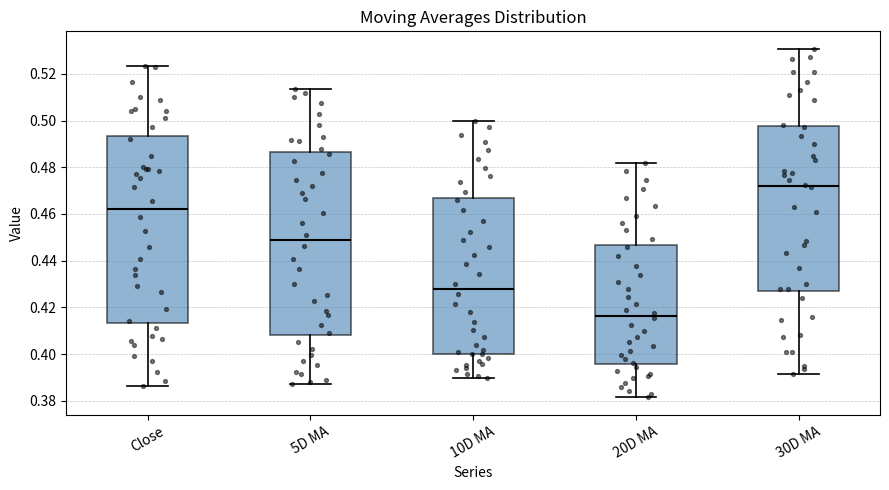

Where does the upper whisker of the box for Close end on the y-axis? The values are not printed on the chart, so give them approximately, as read against the axis.

0.524